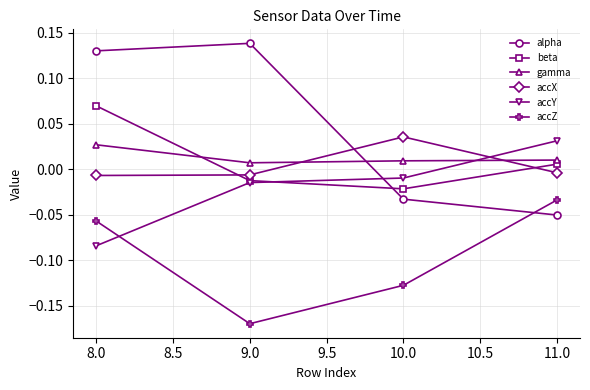

At which label does accY reach its peak?

11.0